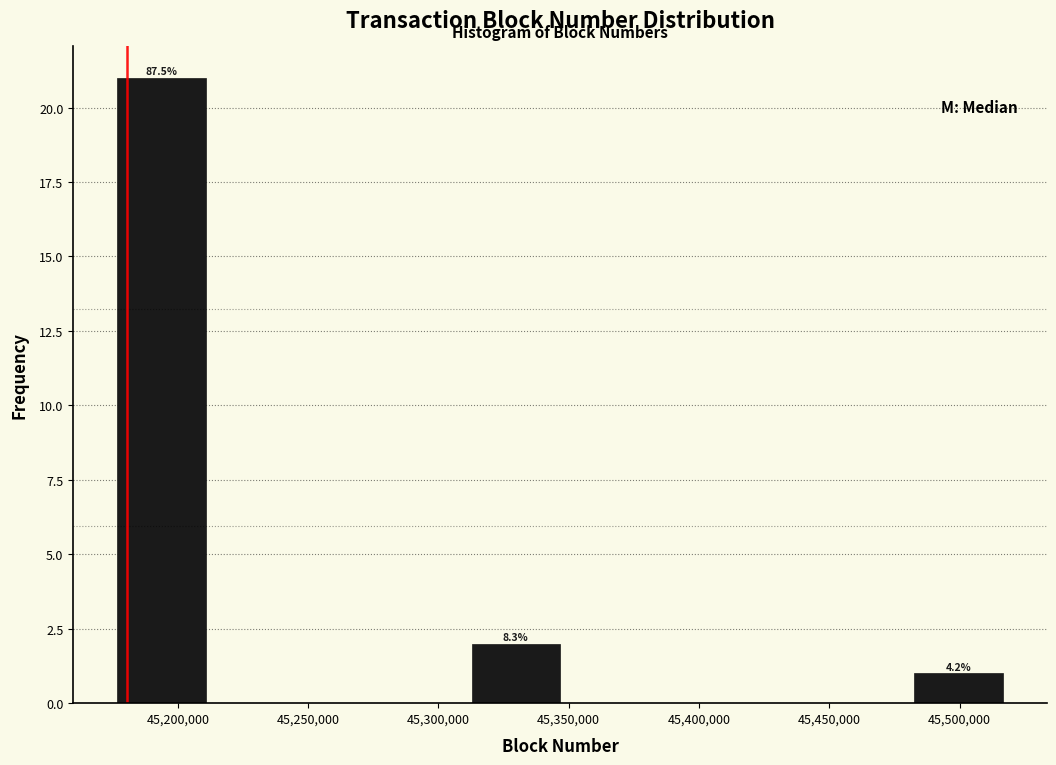

Which range on the x-axis has the tallest bar?

45175000 to 45210000